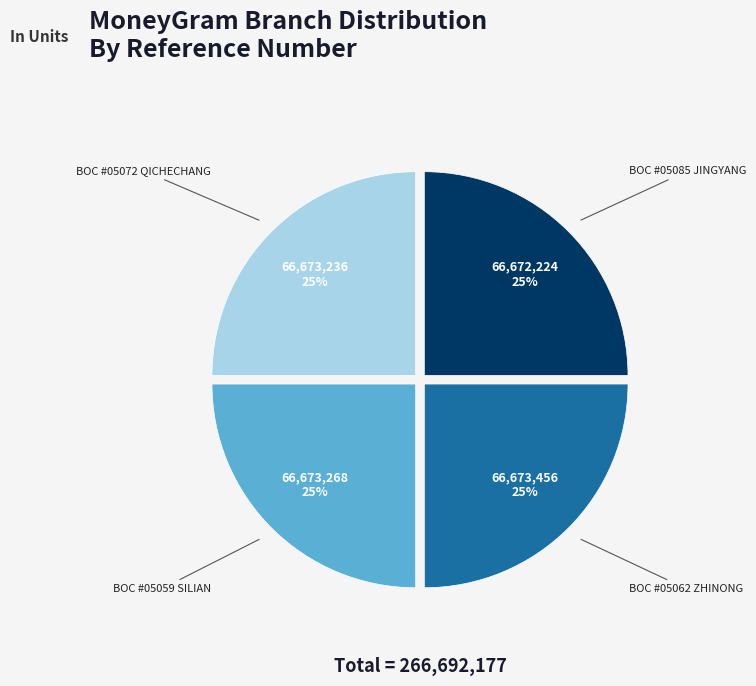

To the nearest percent, what is the average slice percentage?

25%